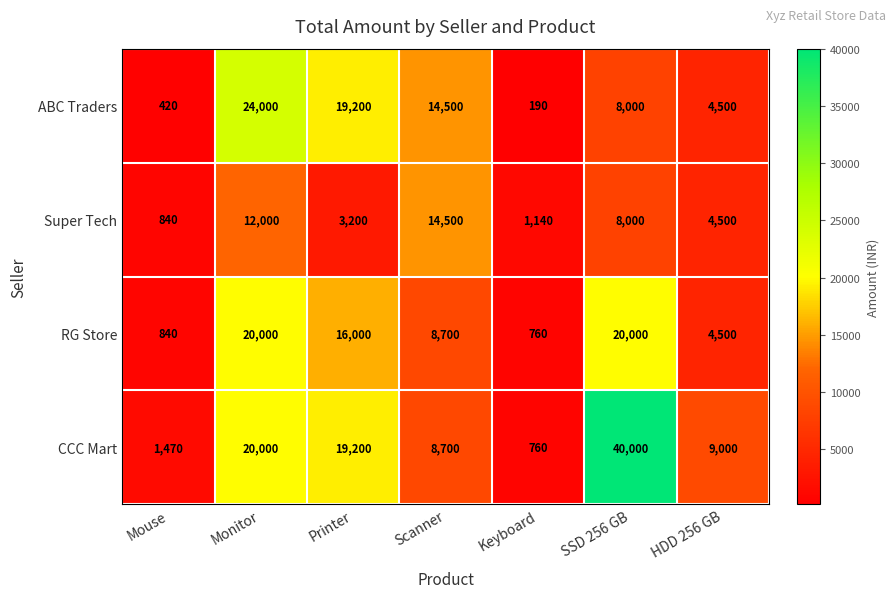

Reading left to right, what are all the values shown in this chart?

ABC Traders: Mouse=420	Monitor=24000	Printer=19200	Scanner=14500	Keyboard=190	SSD 256 GB=8000	HDD 256 GB=4500
Super Tech: Mouse=840	Monitor=12000	Printer=3200	Scanner=14500	Keyboard=1140	SSD 256 GB=8000	HDD 256 GB=4500
RG Store: Mouse=840	Monitor=20000	Printer=16000	Scanner=8700	Keyboard=760	SSD 256 GB=20000	HDD 256 GB=4500
CCC Mart: Mouse=1470	Monitor=20000	Printer=19200	Scanner=8700	Keyboard=760	SSD 256 GB=40000	HDD 256 GB=9000